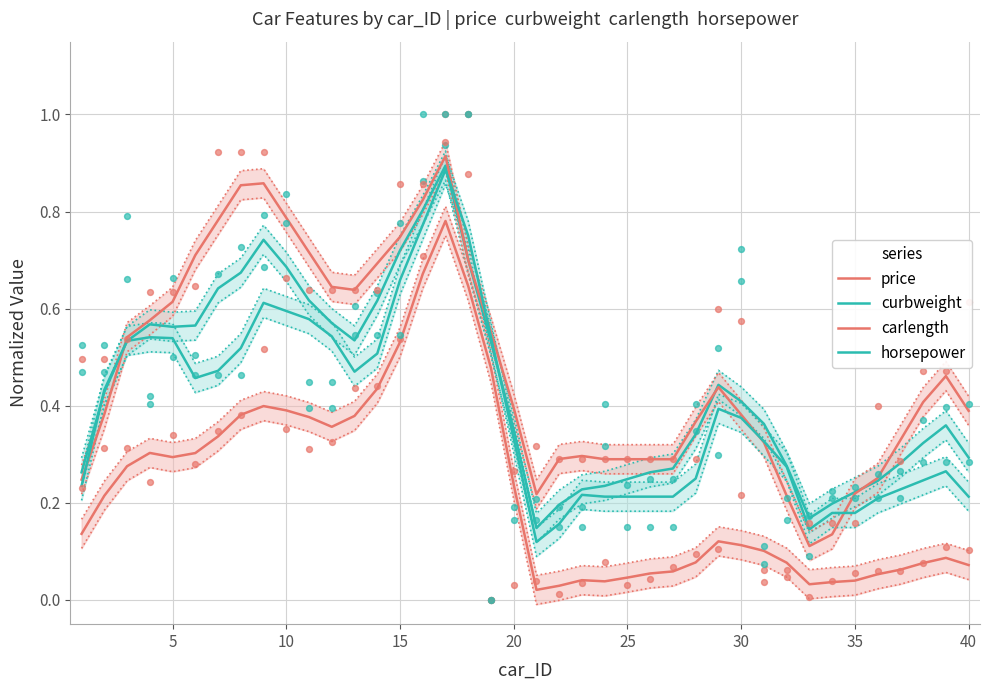

Which series has the largest Y range (max minus min)?

carlength